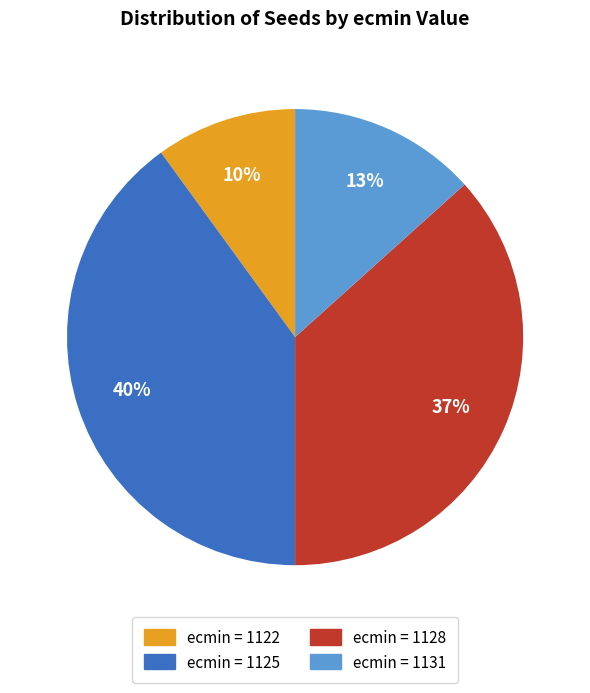

Is there a majority slice in this chart?

No